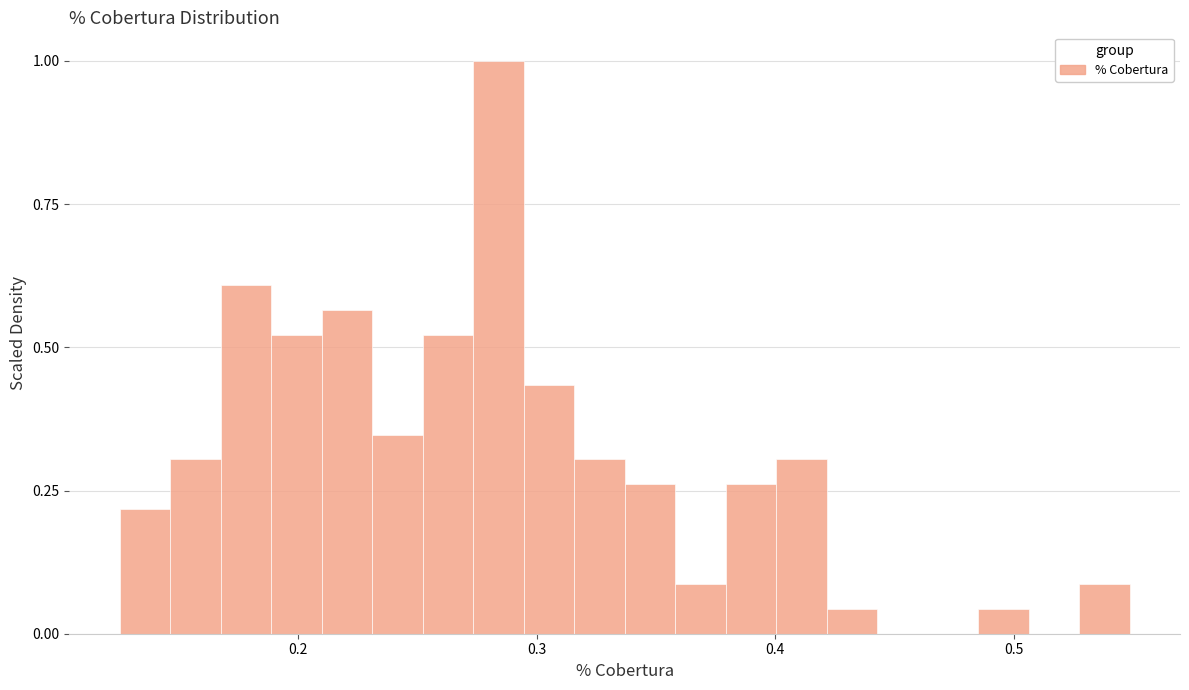

Read against the x-axis, roughly where is the centre of the tallest bar?

0.28